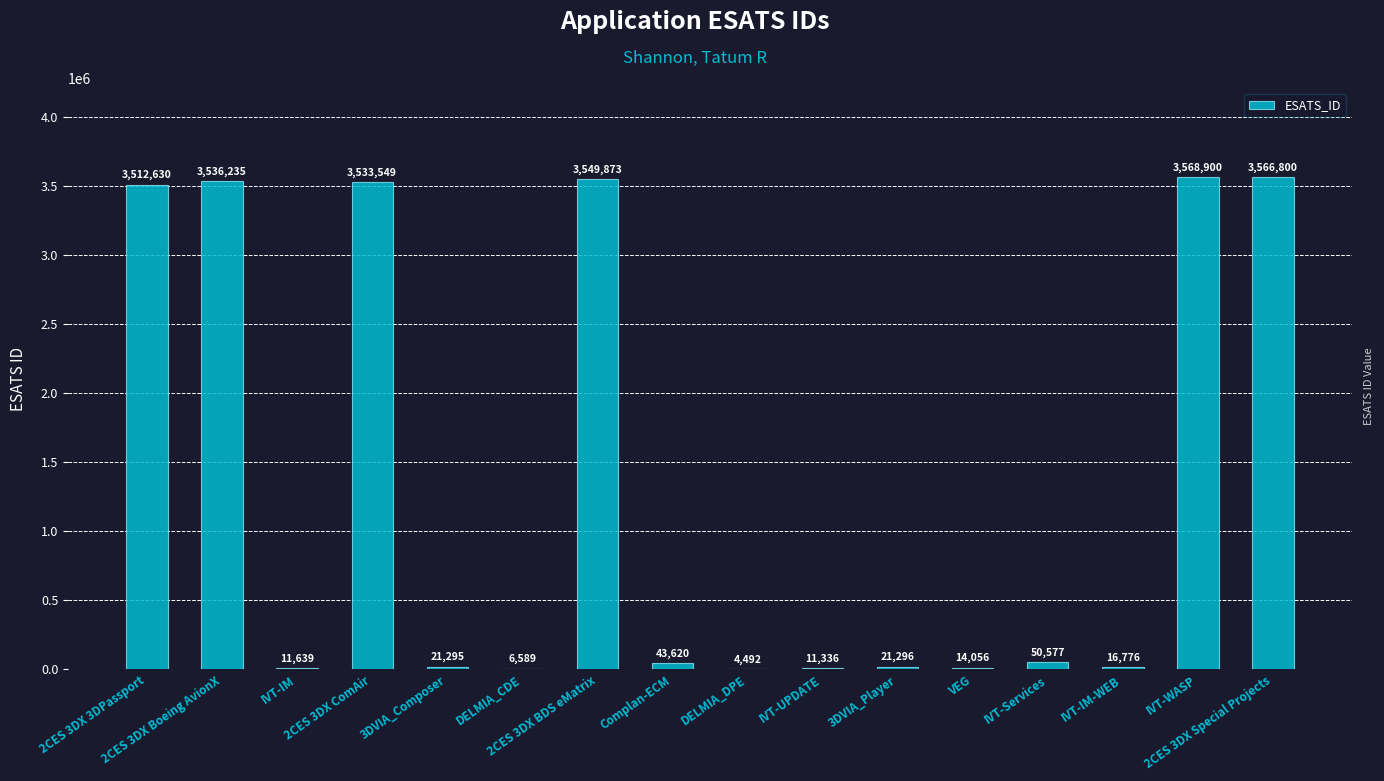

Where does the data first go above 43620?

2CES 3DX 3DPassport